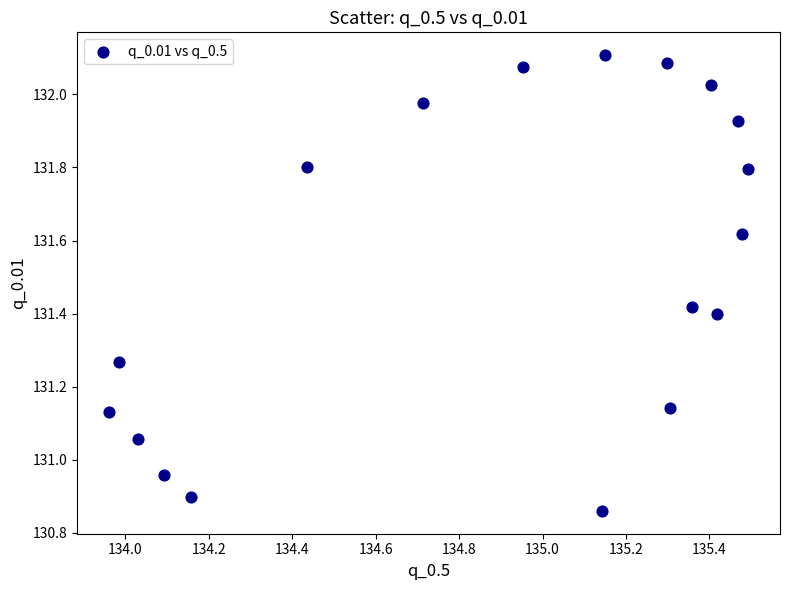

What is the range of X values (max minus min)?

1.5